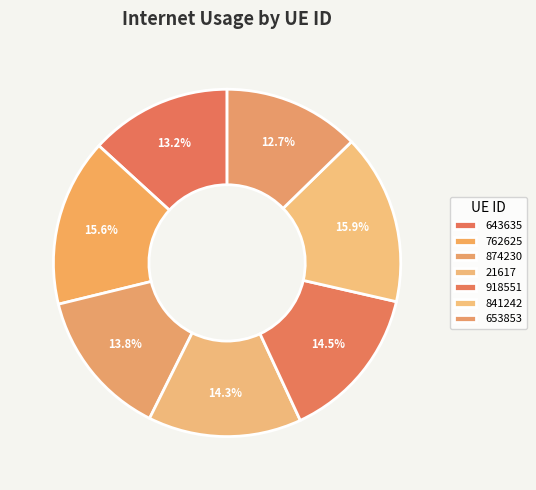

Is 762625 the majority of the pie?

No